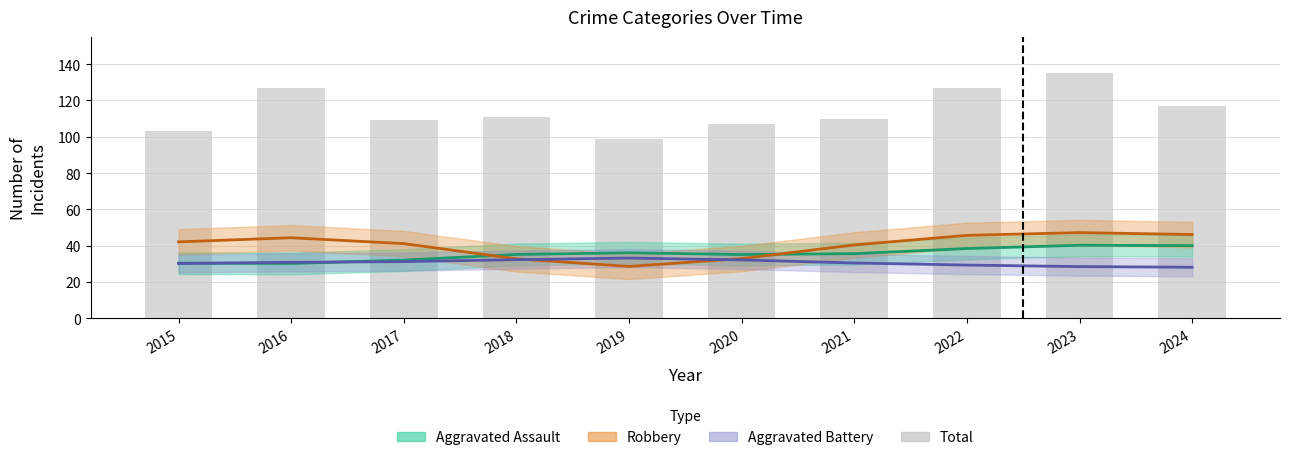

Between 2023 and 2020, which is larger?

2023